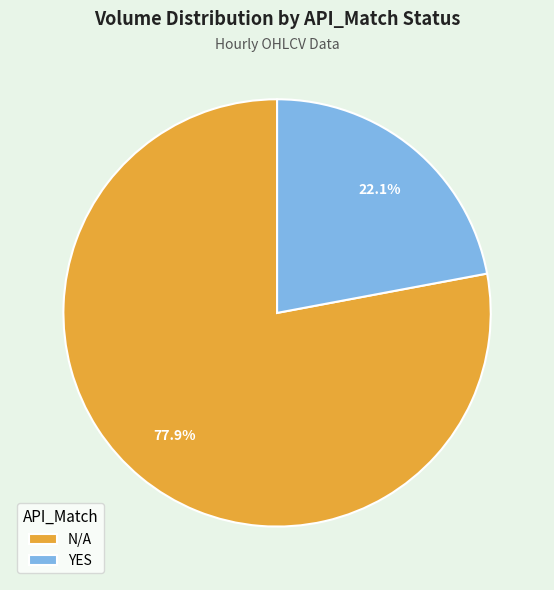

Rank the categories by value from highest to lowest.

N/A, YES